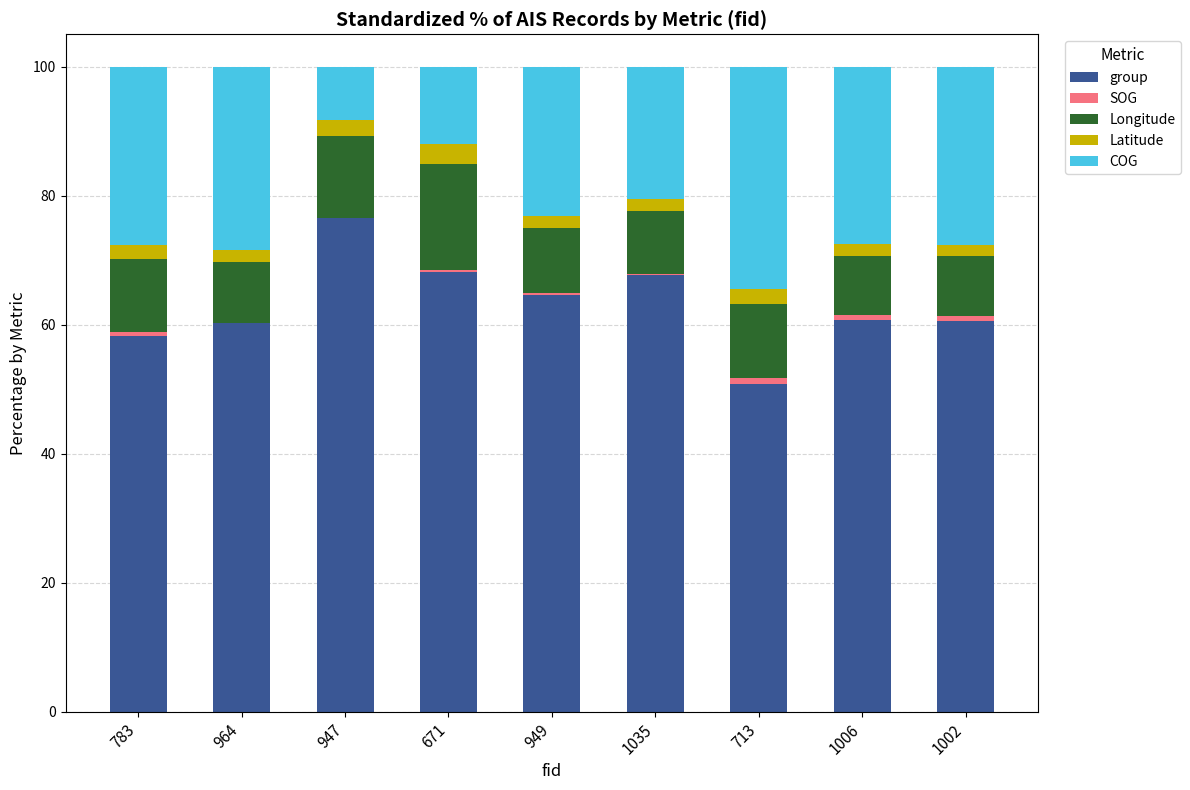

Are the bars grouped side by side (vs. stacked)?

No